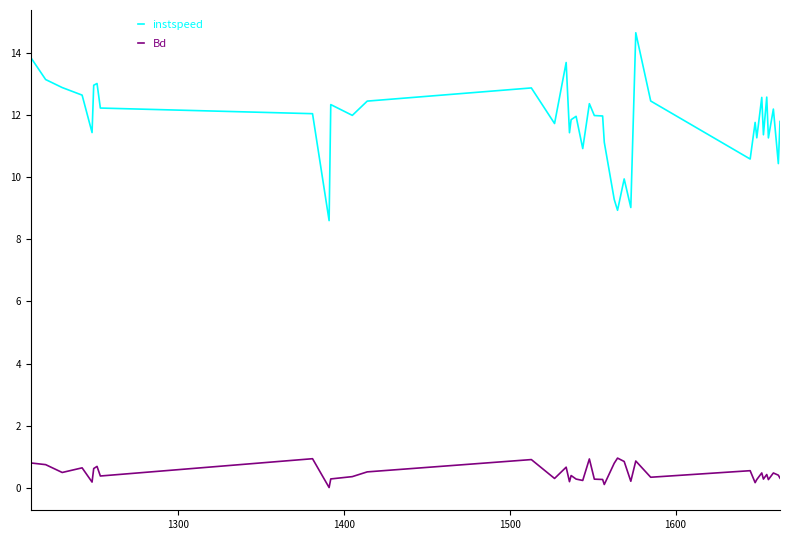

Which series has the largest total across all categories?

instspeed